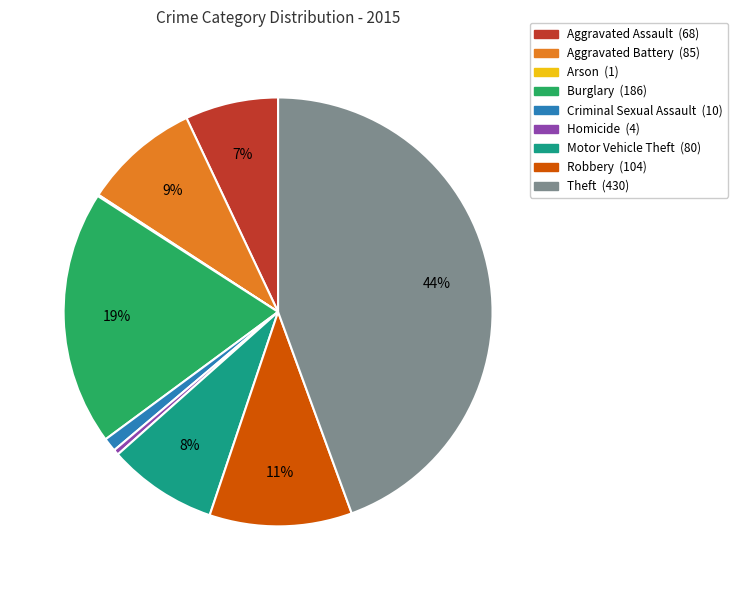

Does Burglary represent more than half of the total?

No